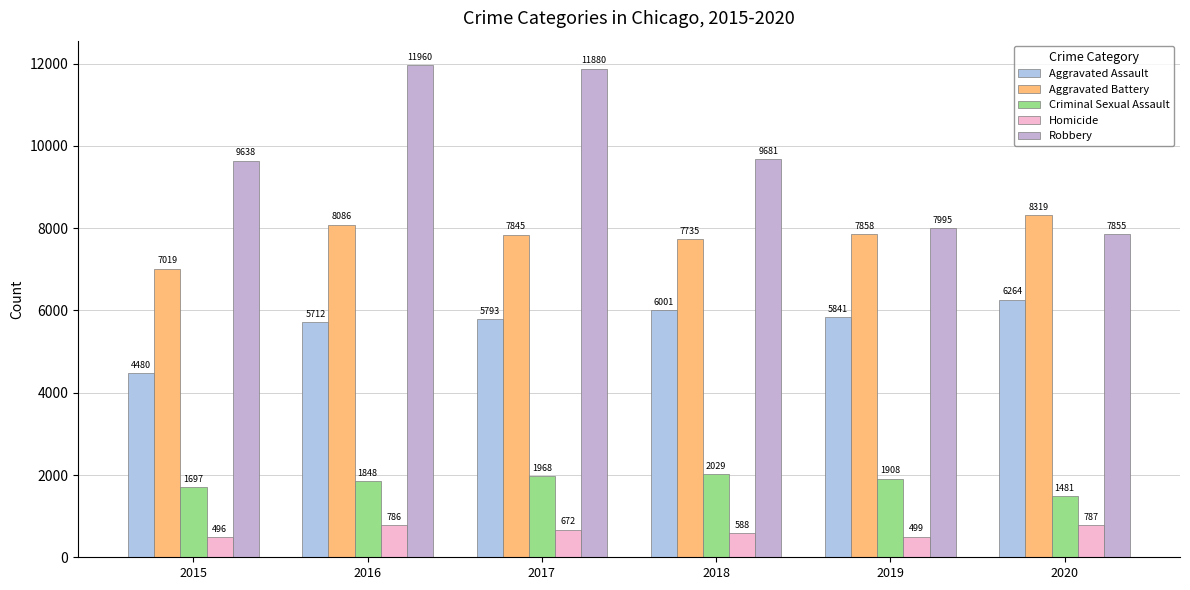

The value of Robbery at 2020 is 10947. True or false?

False